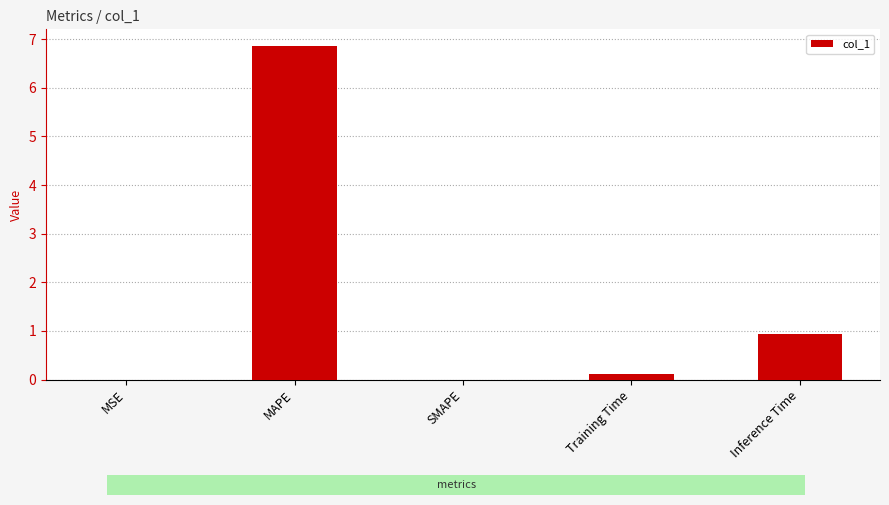

At which label is the value closest to 3?

Inference Time